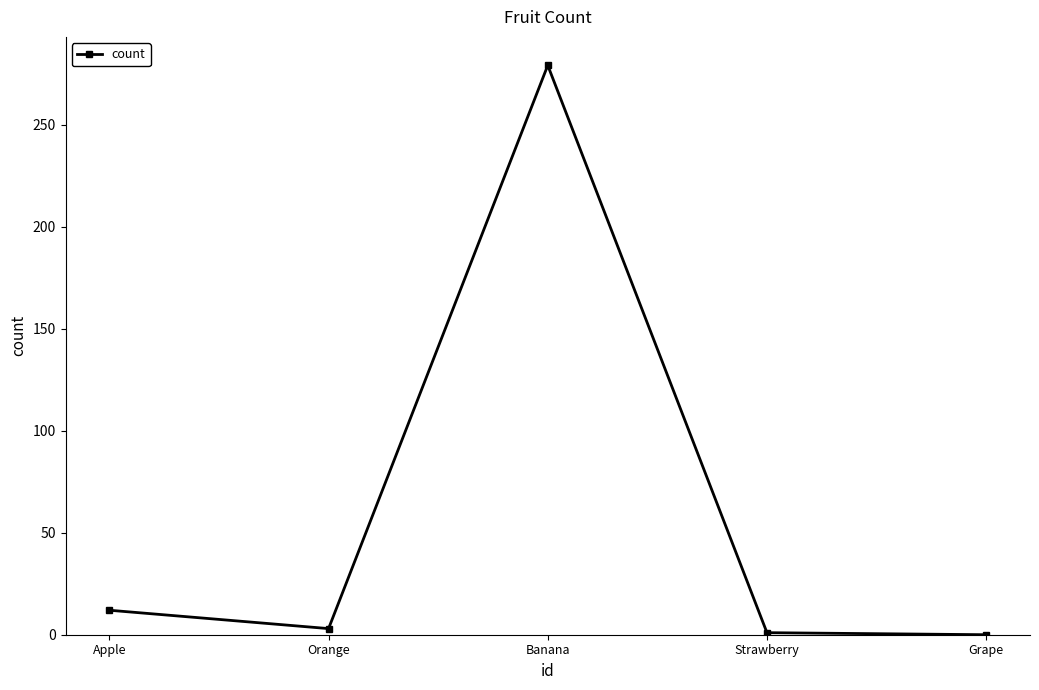

How many data points are less than 3?

2